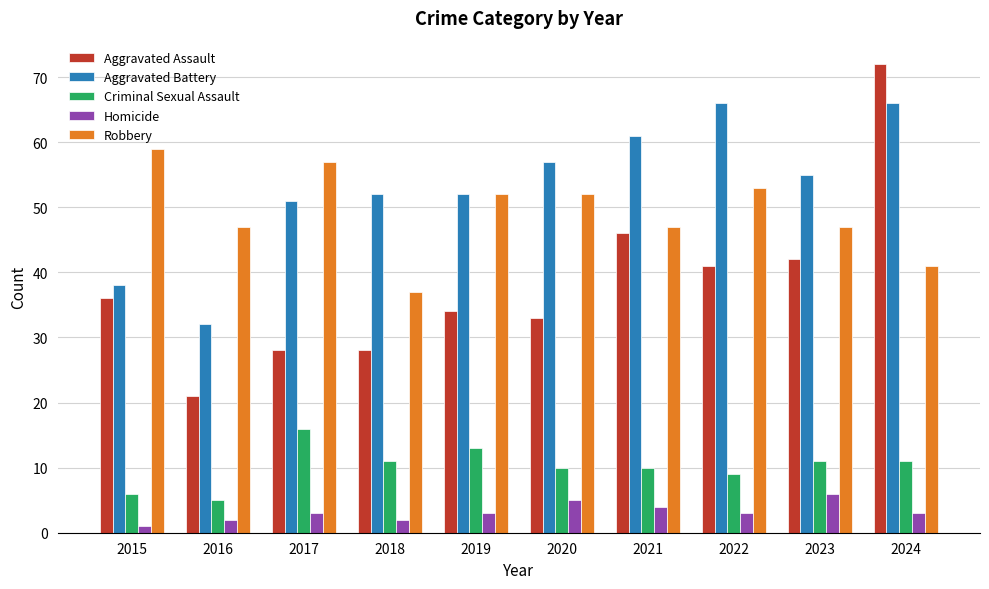

What is the difference between the second highest and second lowest values in the Aggravated Battery series?

28